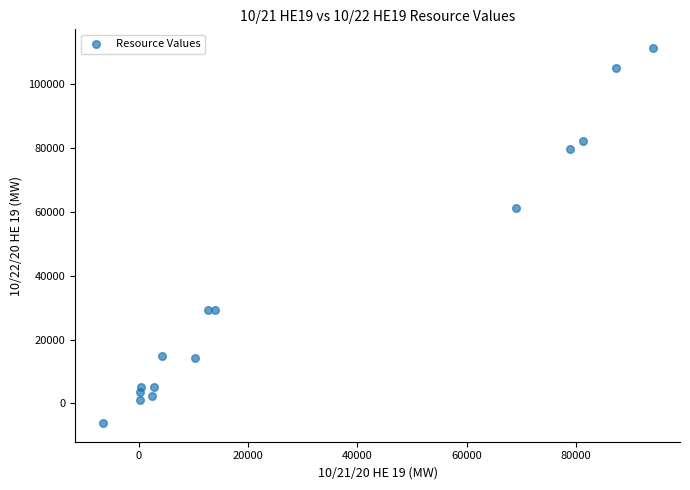

What Y value in the scatter plot is closest to 52602?

61324.4